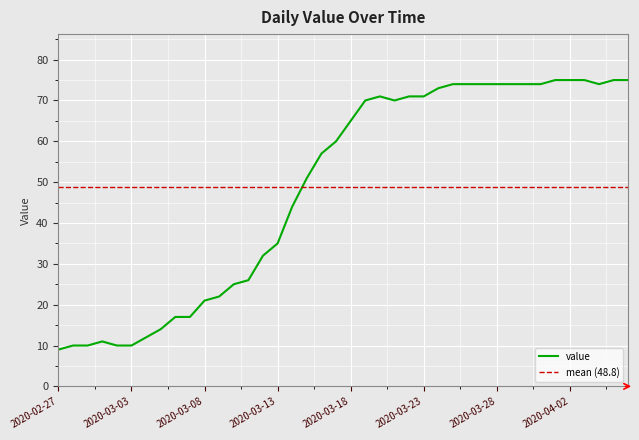

Which label corresponds to the smallest value in the chart?

2020-02-27